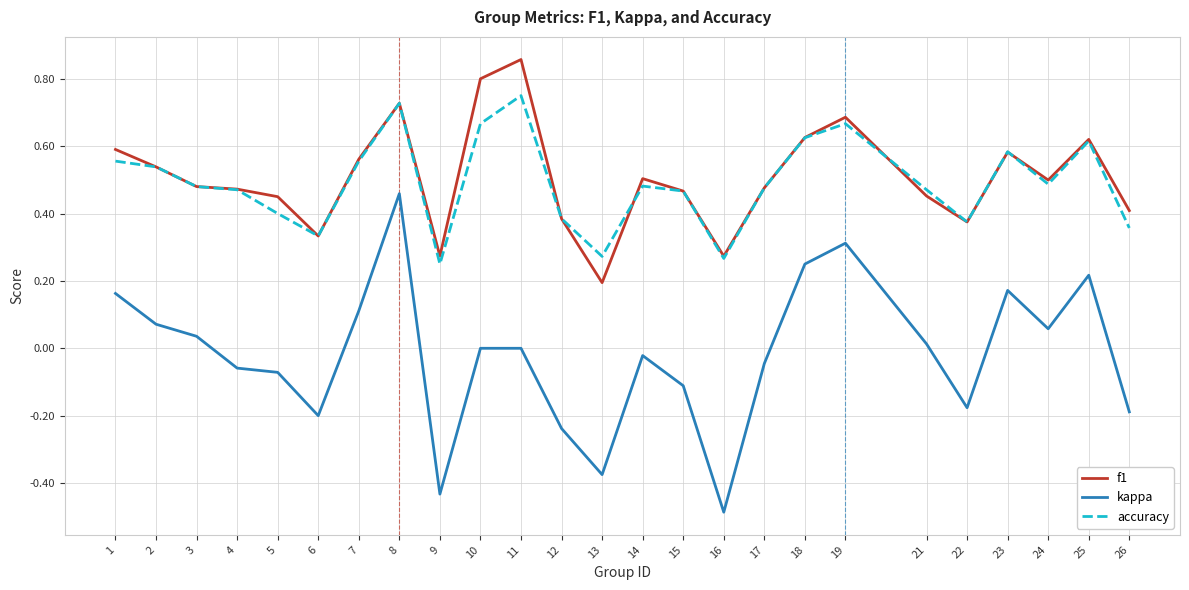

At which category is the sum across all series the highest?

8